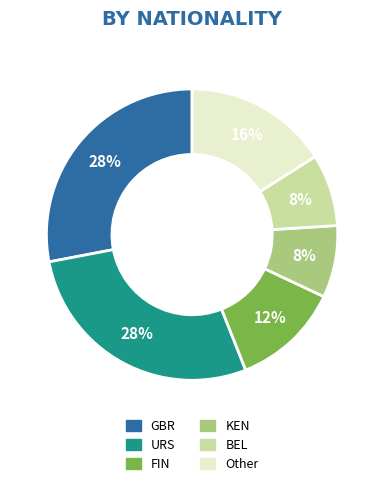

How many segments does this pie chart have?

6